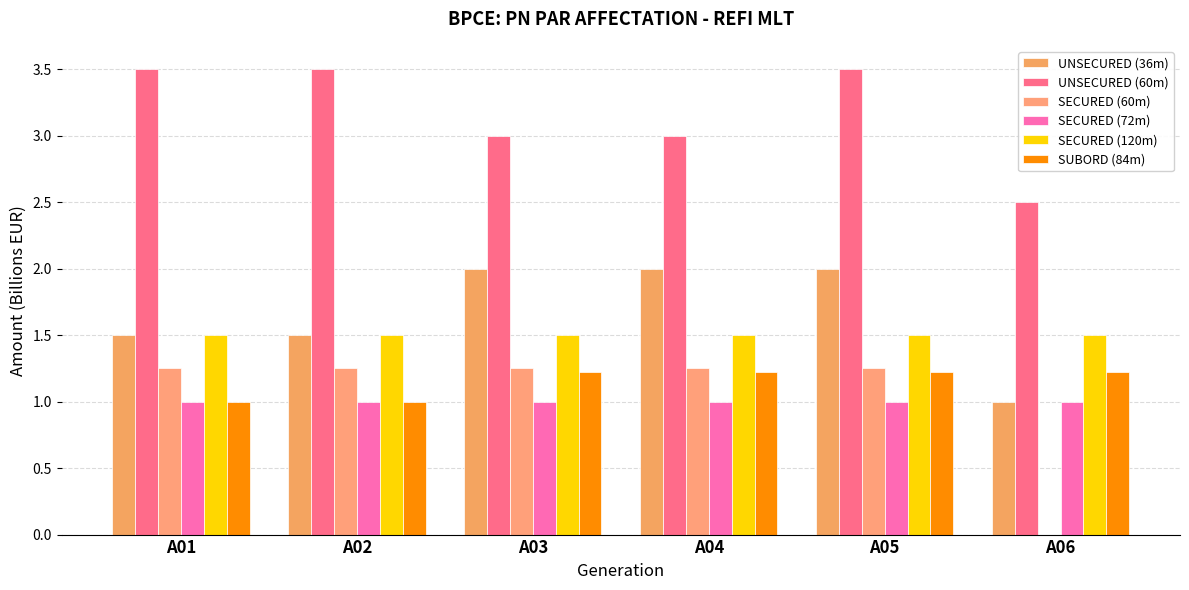

Which series has the largest total across all categories?

UNSECURED (60m)